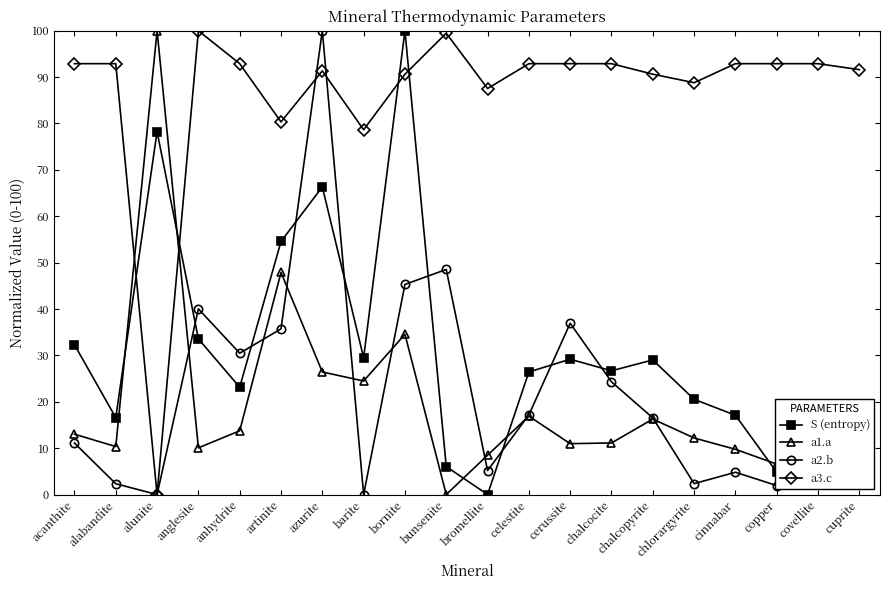

What is the difference between the second highest and second lowest values in the a2.b series?

48.5